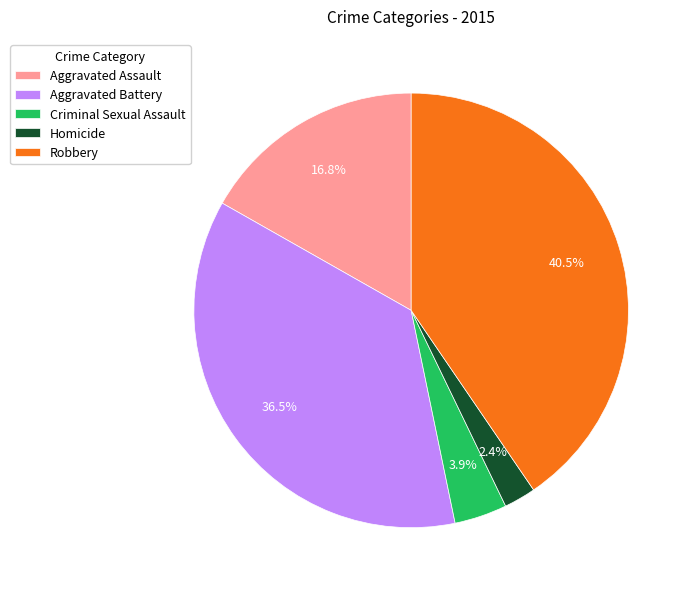

What is the total percentage of Aggravated Battery and Criminal Sexual Assault?

40.4%